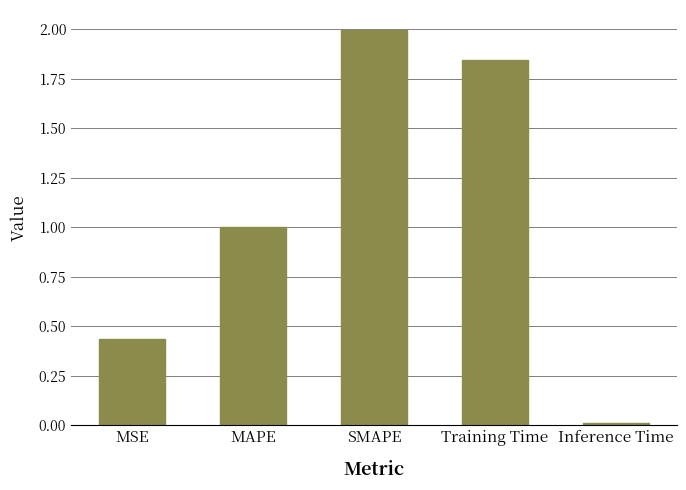

Rank the categories by value from highest to lowest.

SMAPE, Training Time, MAPE, MSE, Inference Time